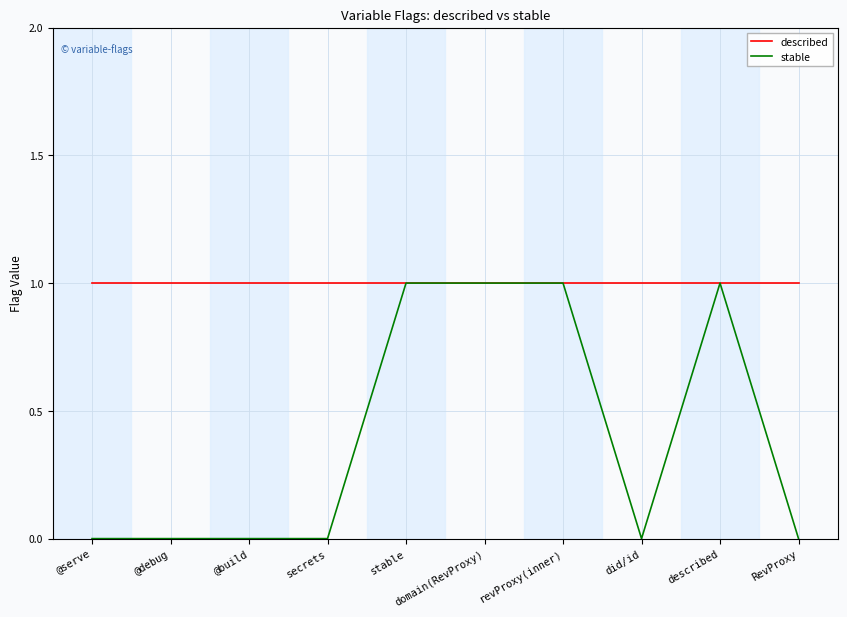

Reading left to right, transcribe all the data shown in this chart.

described: 1	1	1	1	1	1	1	1	1	1
stable: 0	0	0	0	1	1	1	0	1	0